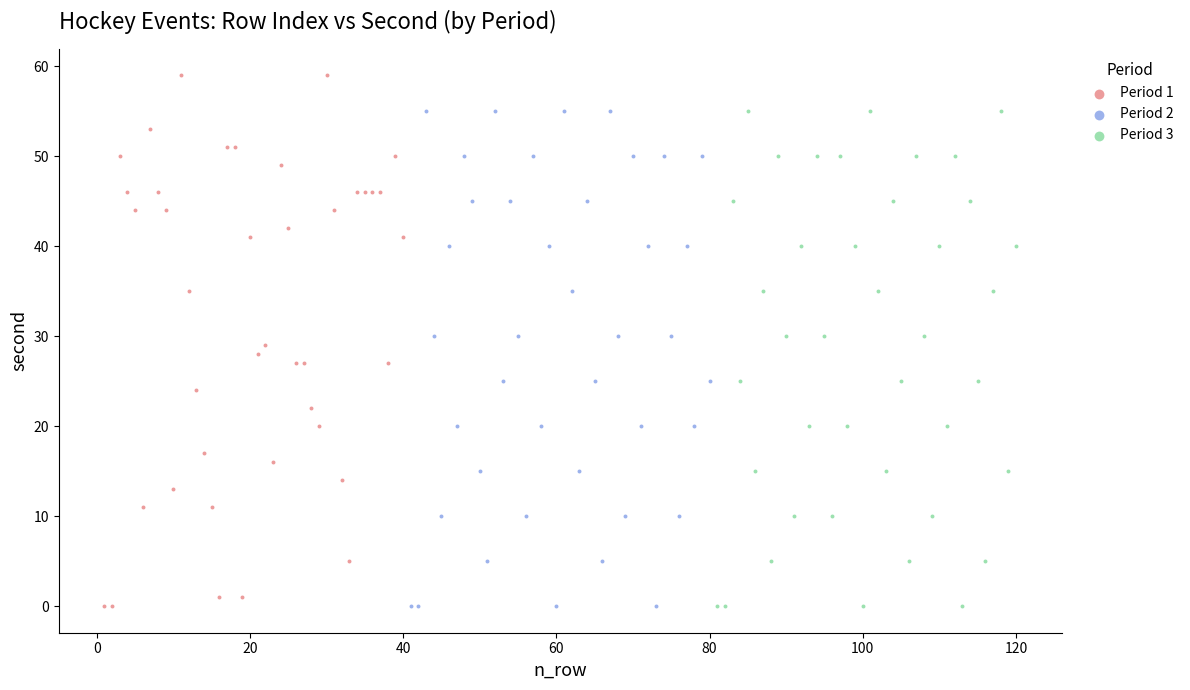

What are all the series names shown in the legend?

Period 1, Period 2, Period 3